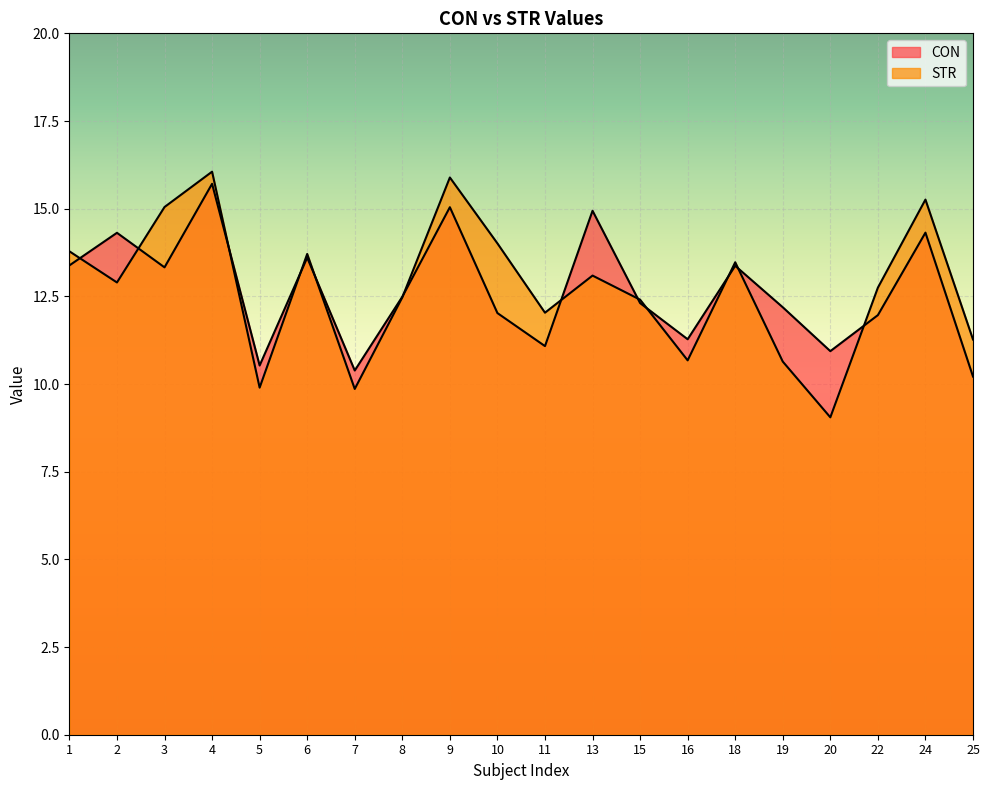

What is the value of the CON point at the 11th from the left?

11.1